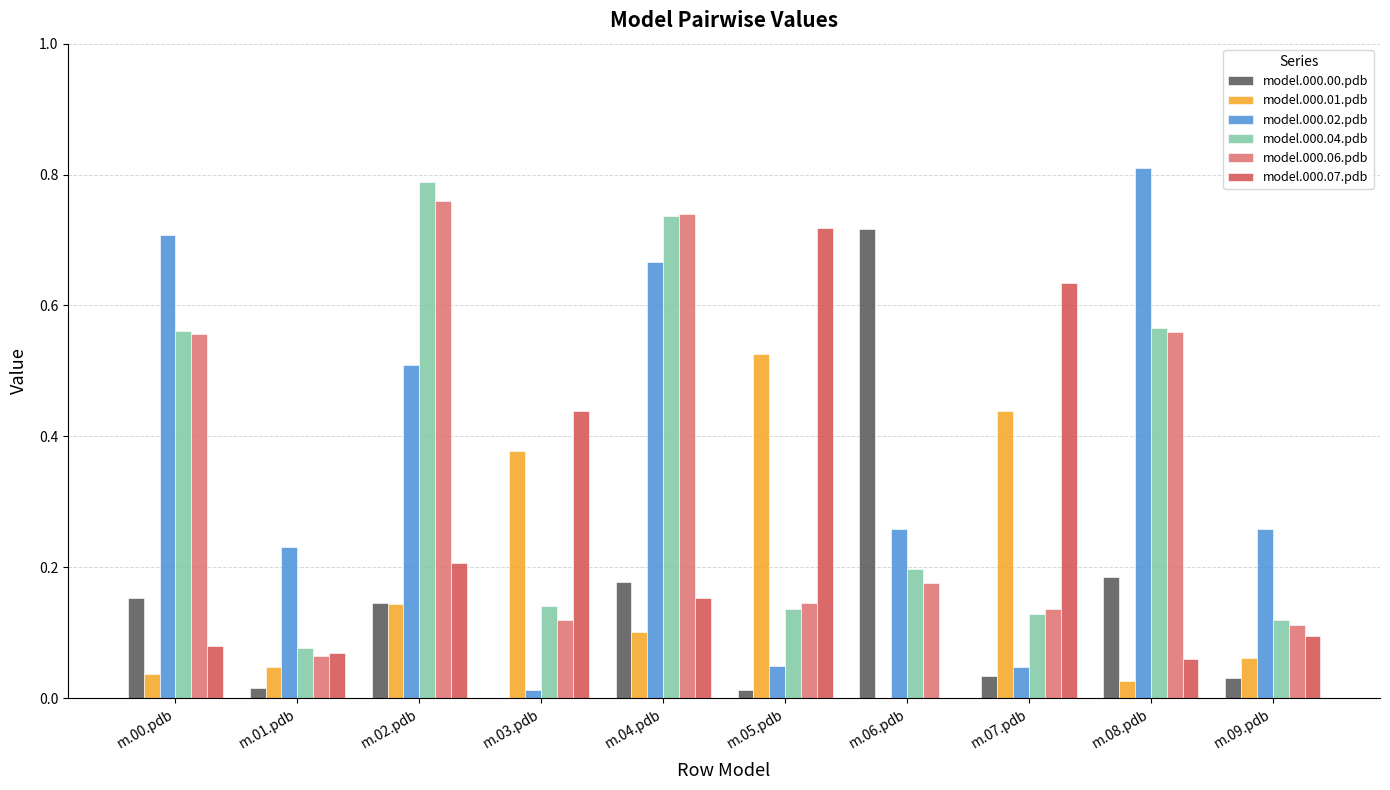

Which series changed the most between m.00.pdb and m.08.pdb?

model.000.02.pdb